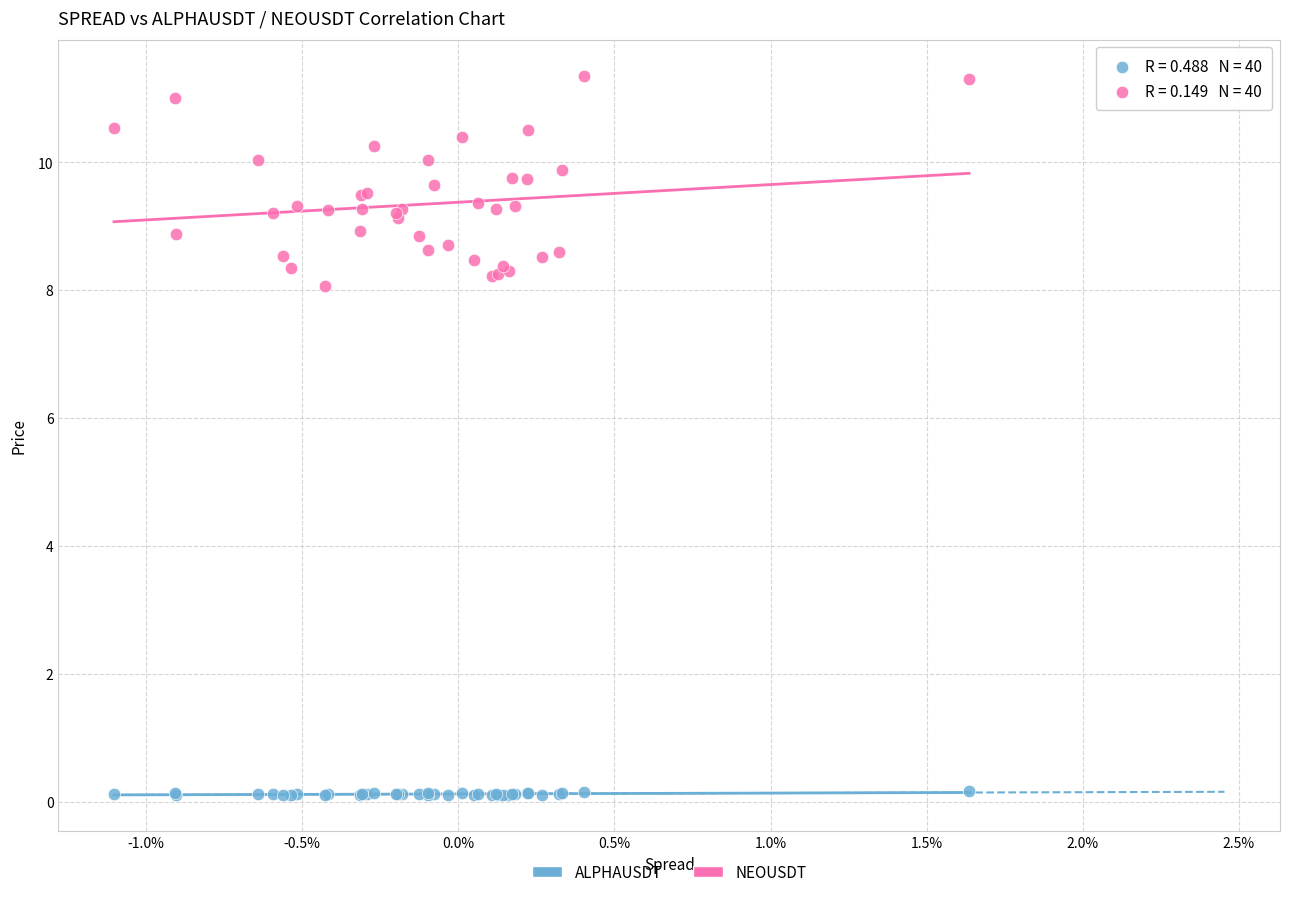

Across all series, what Y value is closest to 5?

8.1